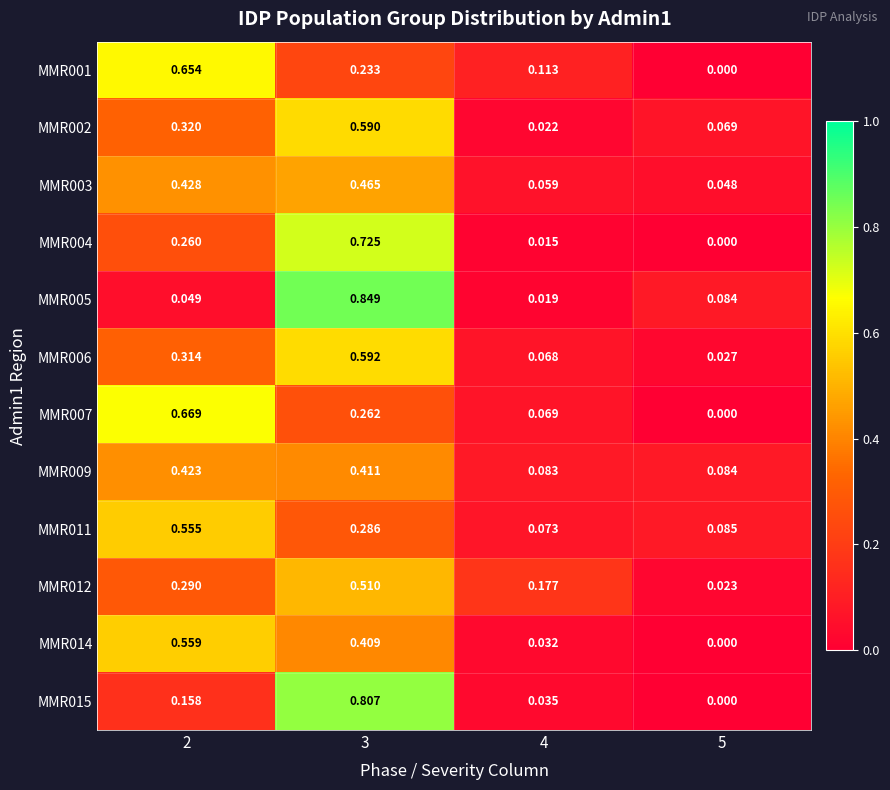

Is the value of MMR006 at 2 greater than the value of MMR011 at 3?

Yes